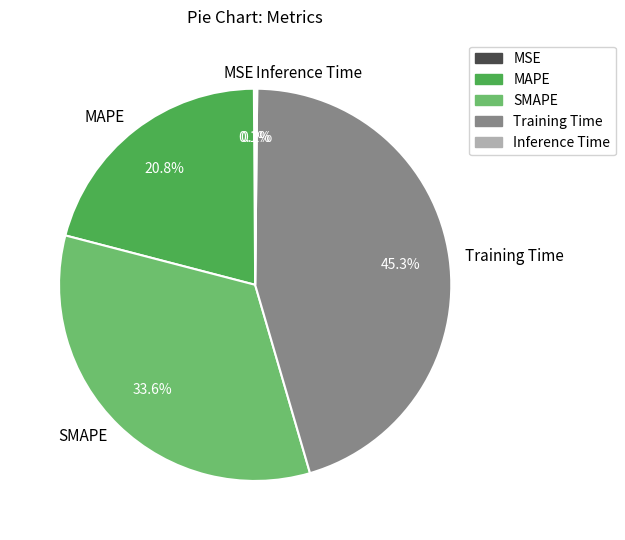

Between MAPE and Training Time, which is larger?

Training Time